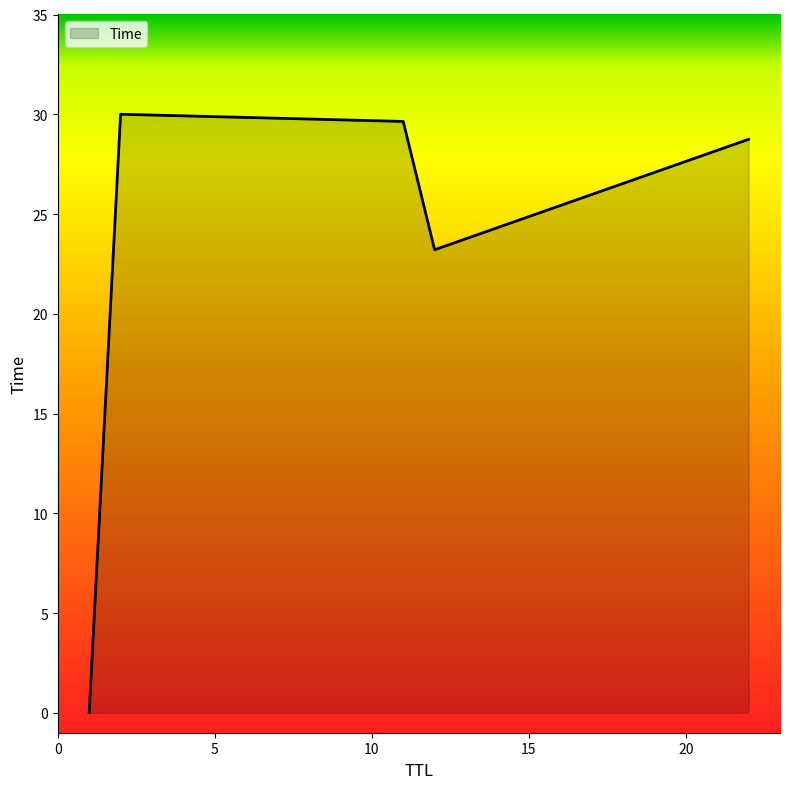

How many lines are shown in the chart?

1